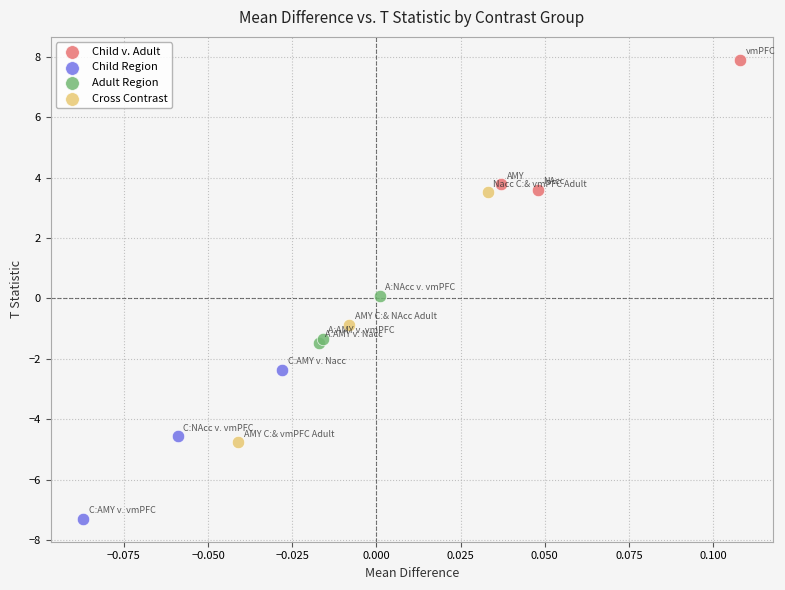

Which series reaches the minimum Y coordinate?

Child Region